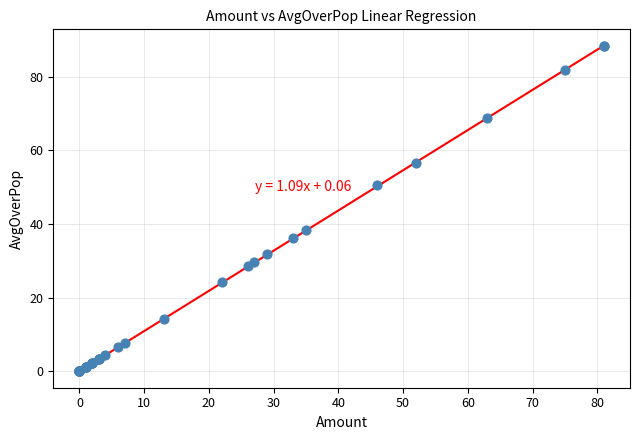

What Y value in the scatter plot is closest to 44?

38.5